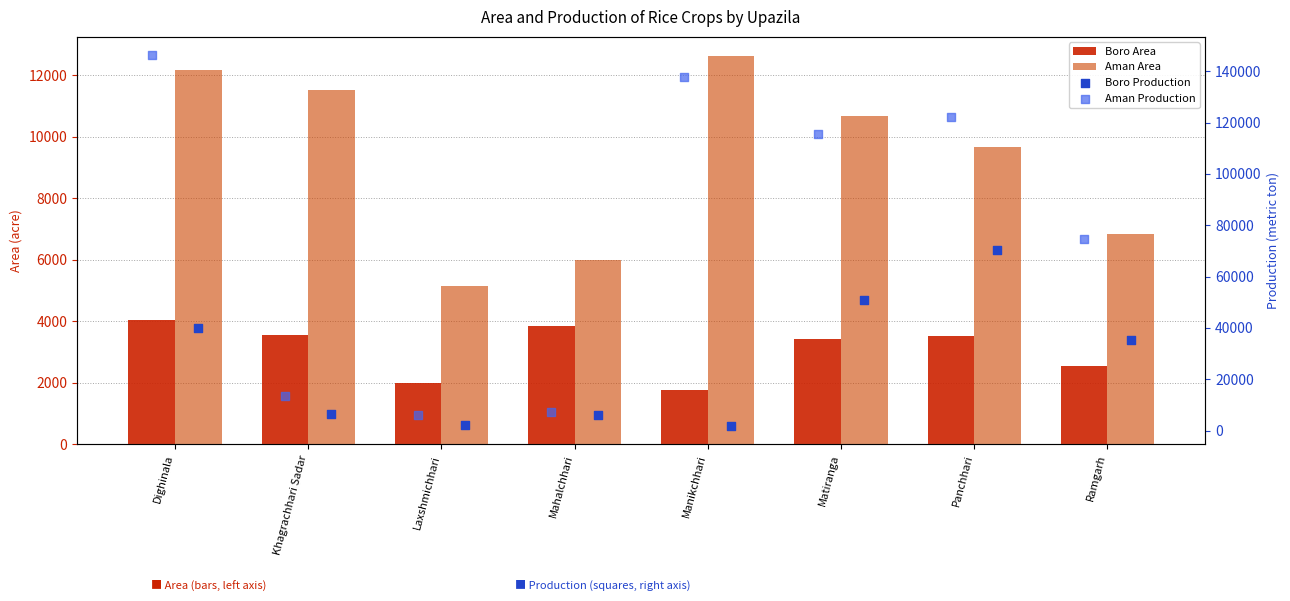

Which series contains the lowest Y value?

Boro Area